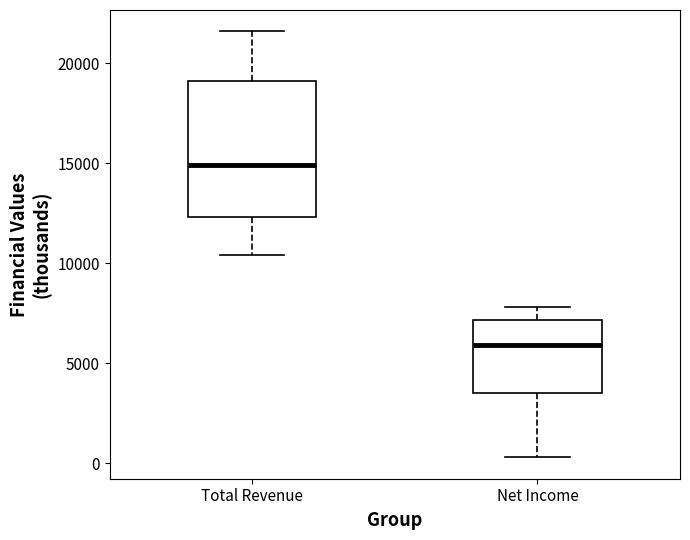

Which box's median line is the highest?

Total Revenue